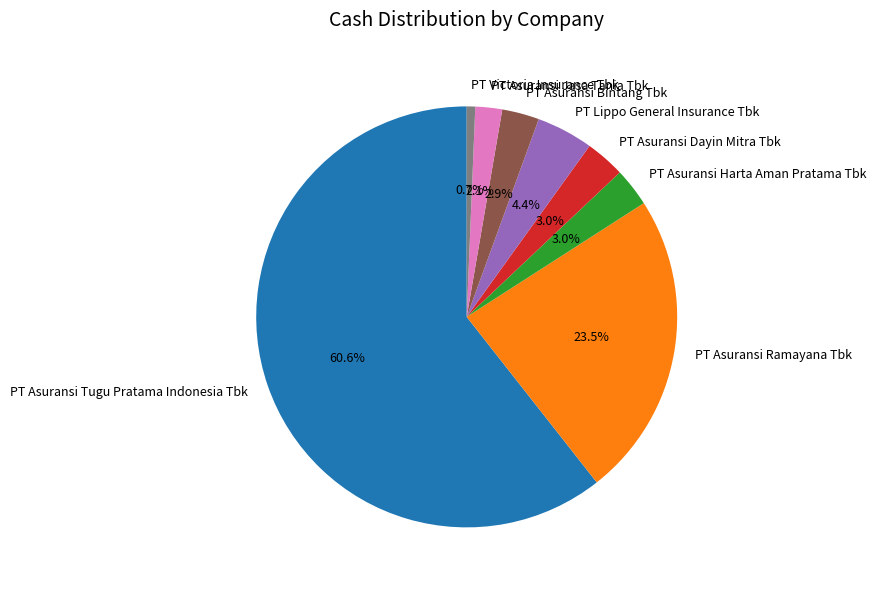

What is the largest slice in the pie chart?

PT Asuransi Tugu Pratama Indonesia Tbk